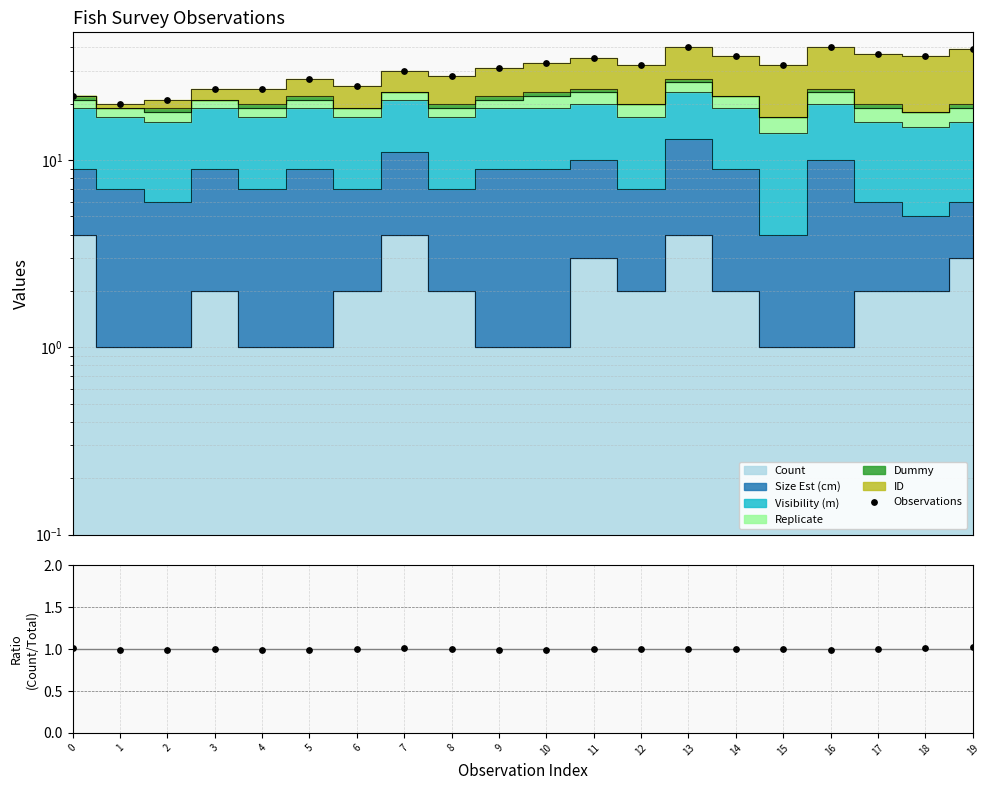

Between 3 and 8, which is larger?

8